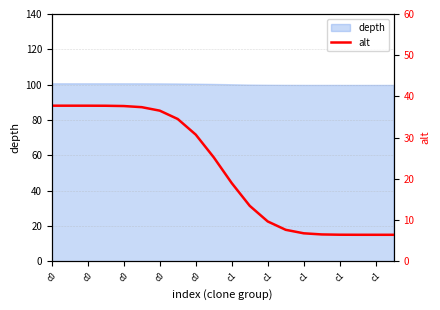

What is the difference between the values at c0 and 17?

31.3